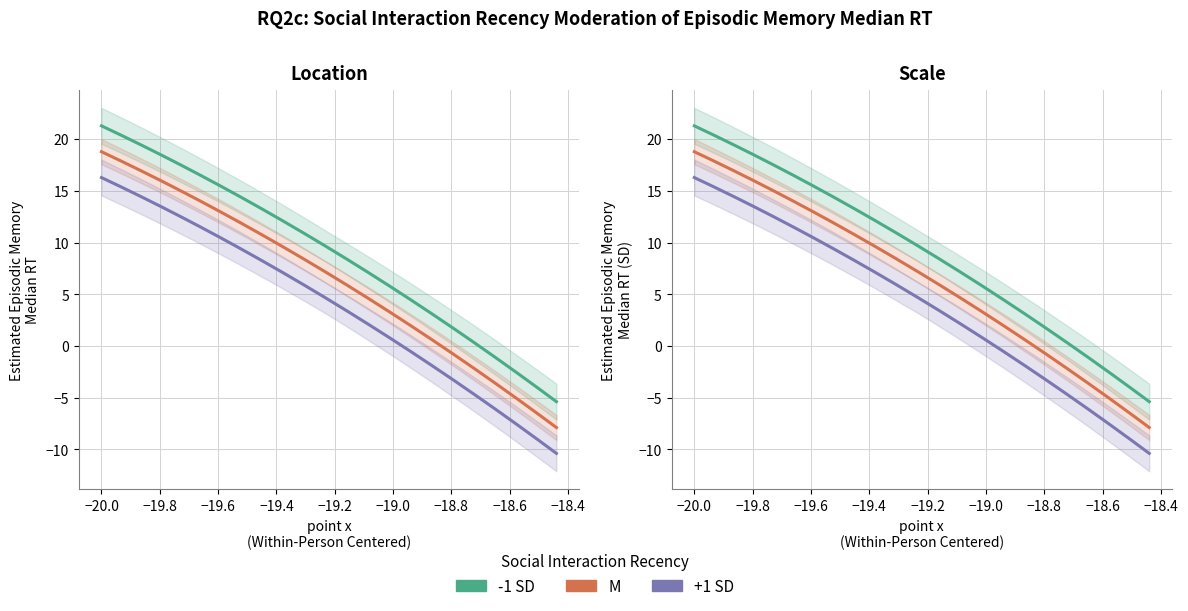

How many data points does each series have?

40